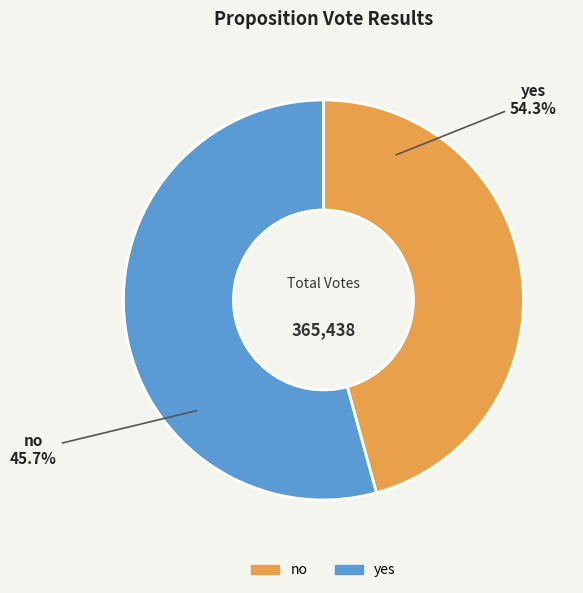

Between no and yes, which is larger?

yes